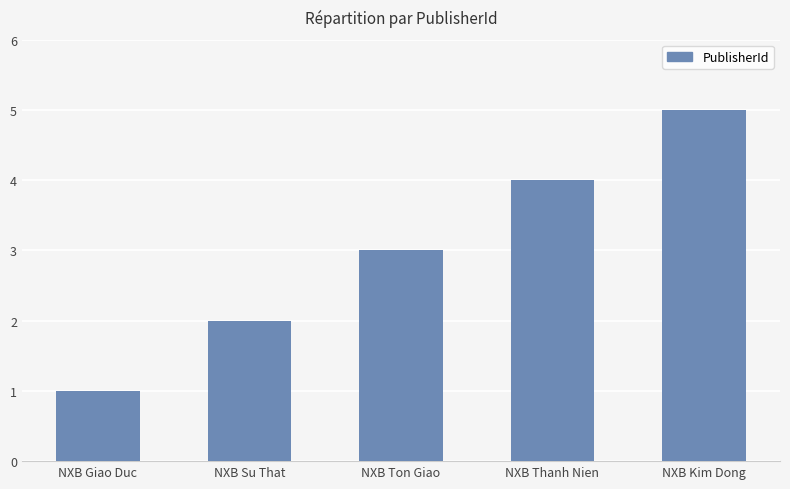

What is the minimum value shown in the chart?

1